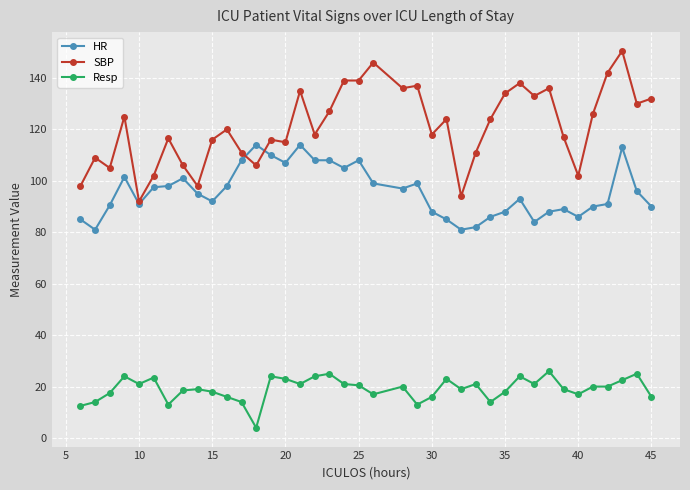

What are all the series names shown in the legend?

HR, SBP, Resp